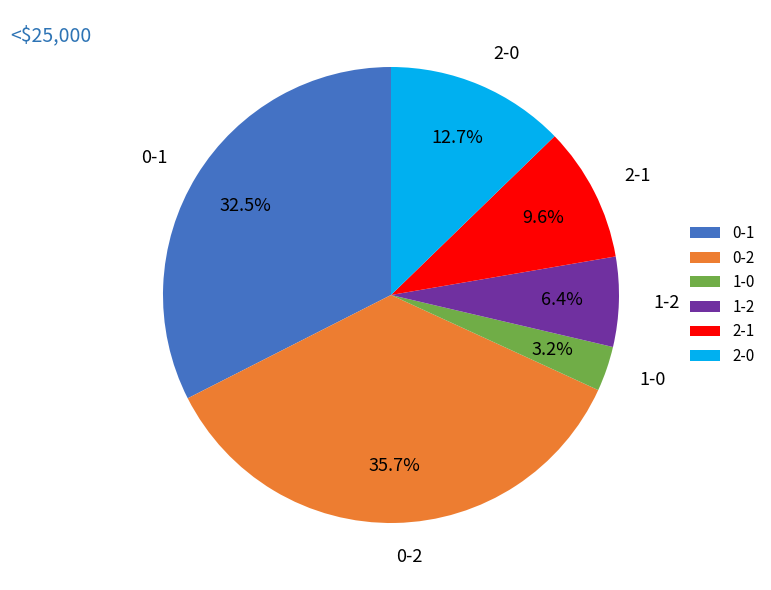

What is the largest slice in the pie chart?

0-2